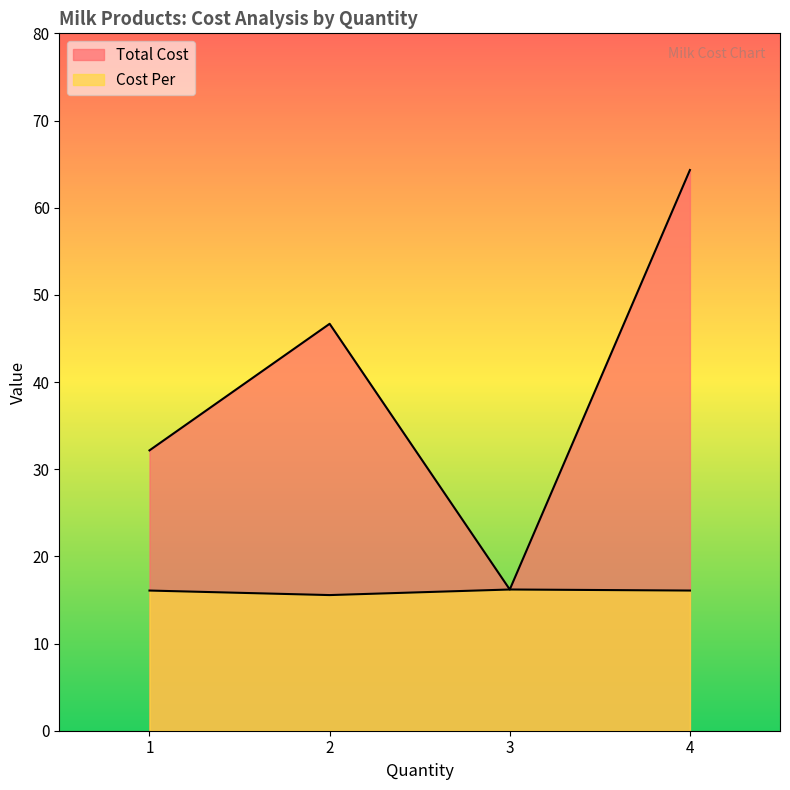

What is the difference between the second highest and minimum values in the Cost Per series?

0.5